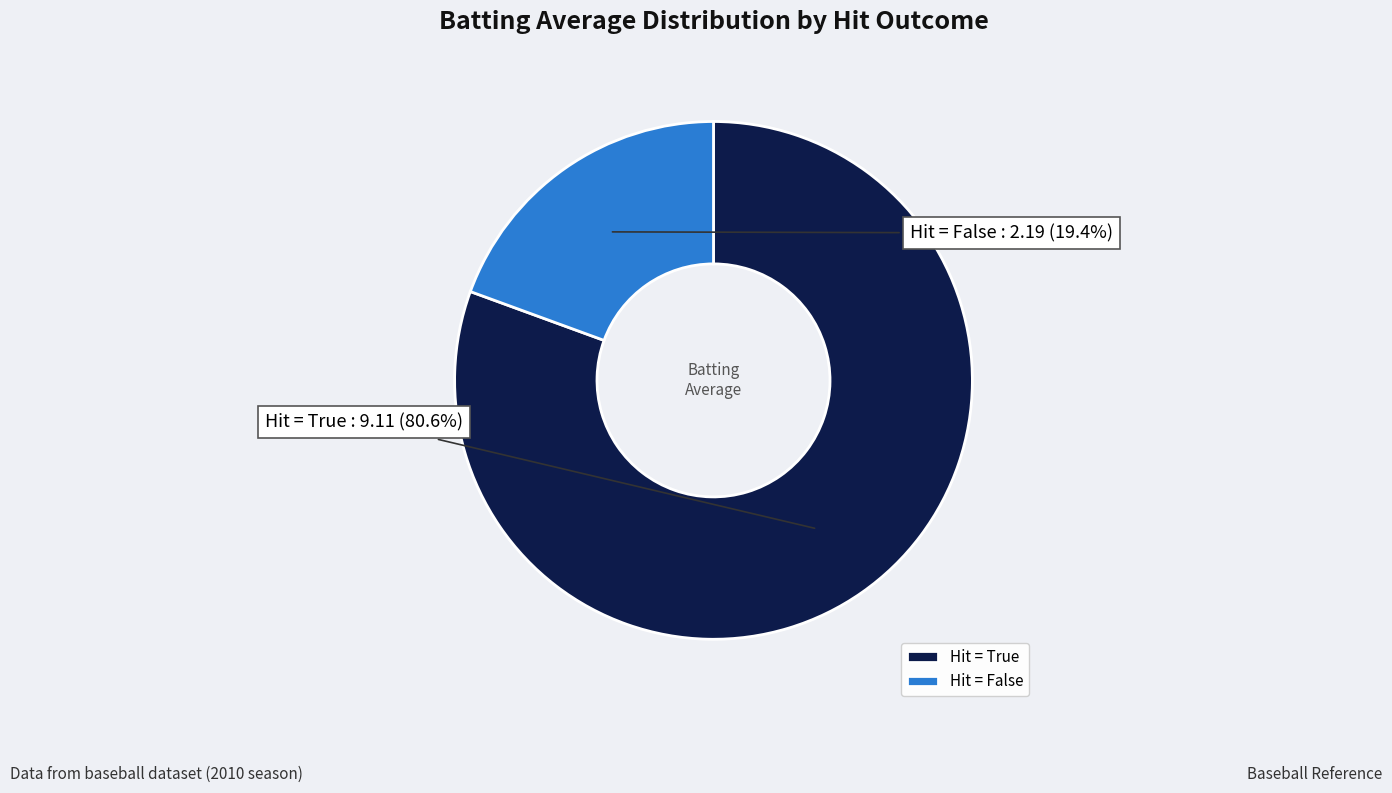

Is there any slice that represents more than half of the pie?

Yes